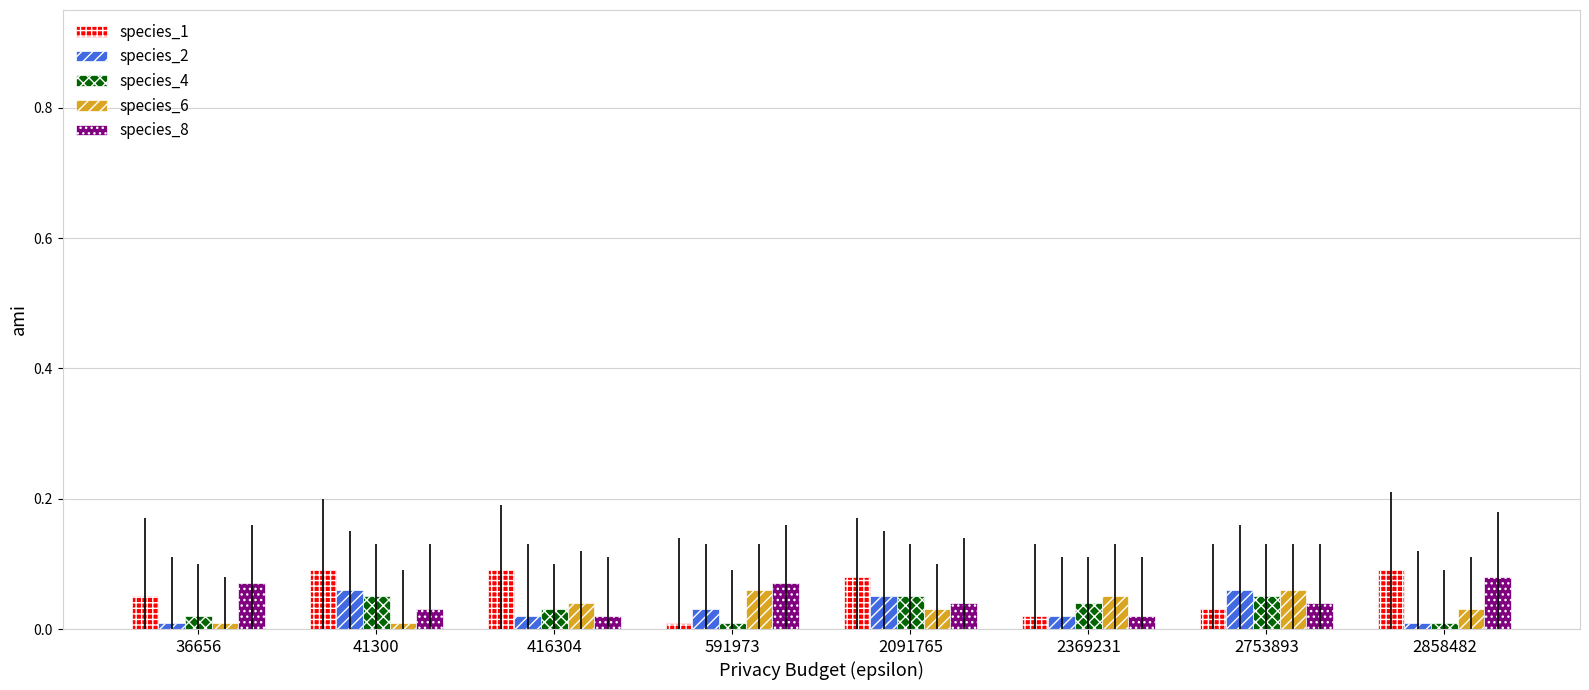

How many distinct data groups are displayed?

5